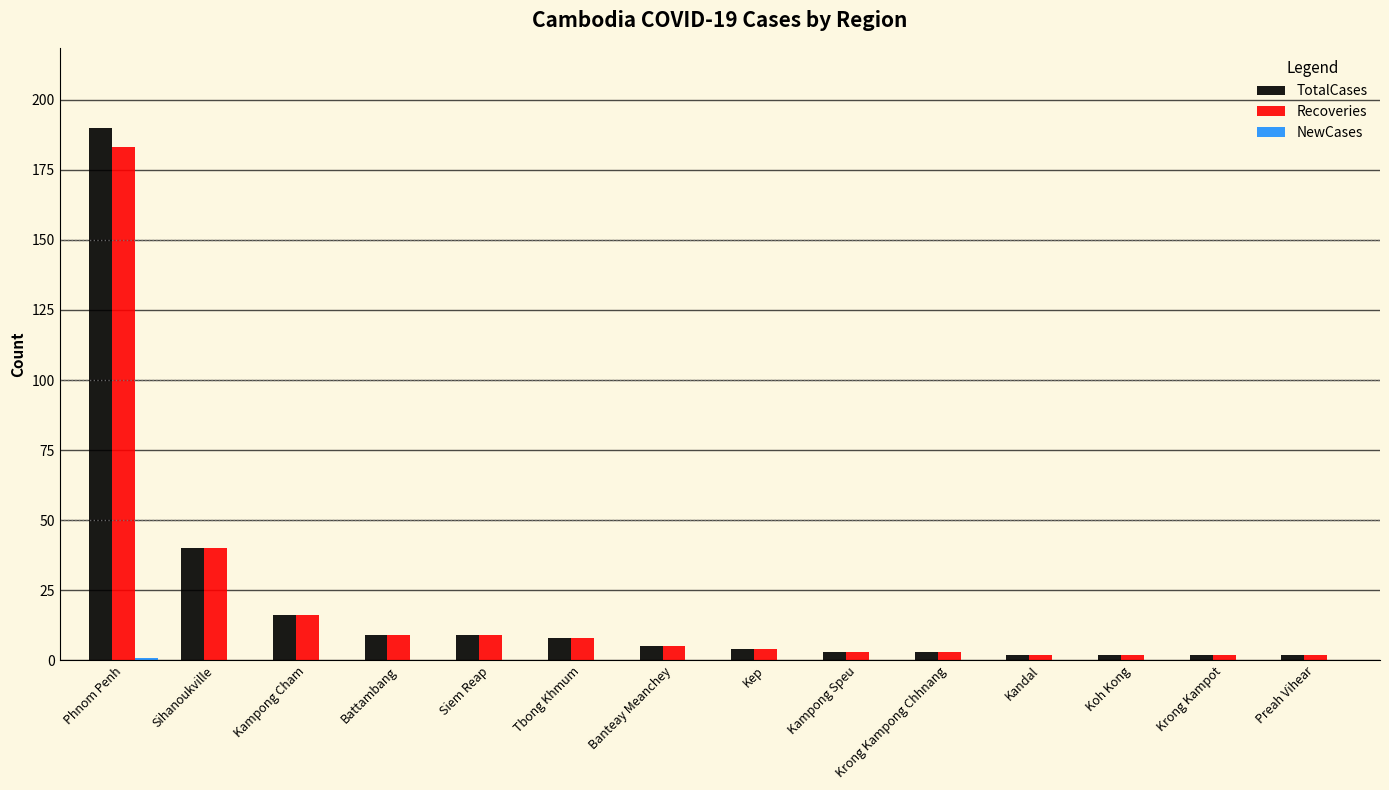

Are the bars grouped side by side (vs. stacked)?

Yes